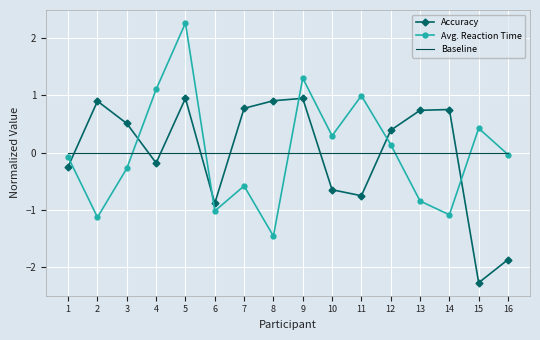

How many values in the Avg. Reaction Time series exceed 0?

7